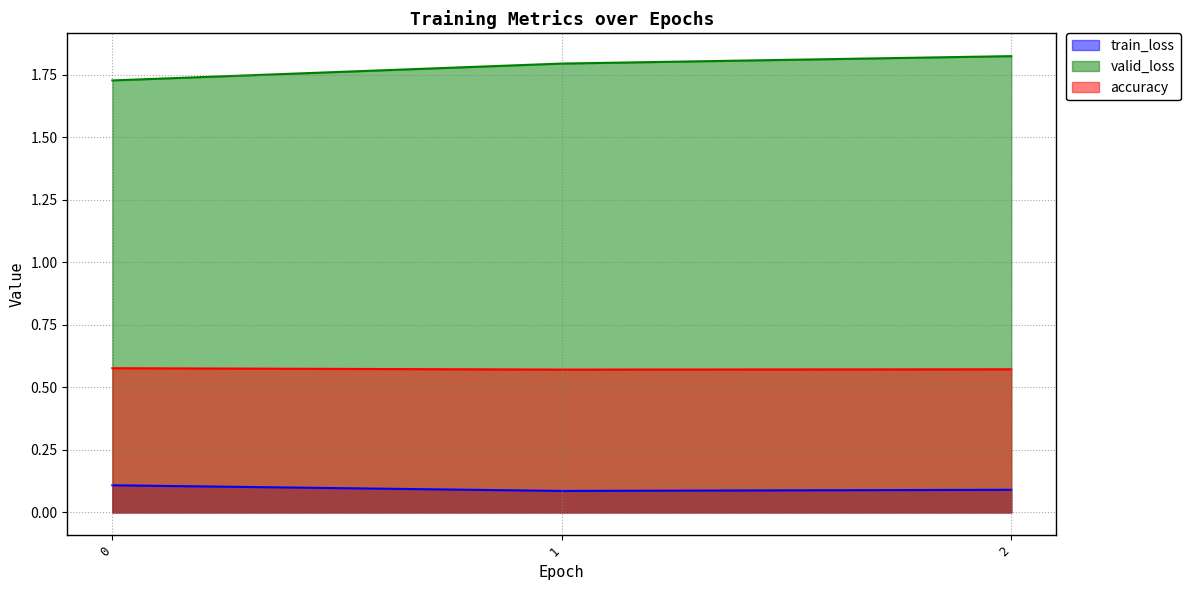

List the series in order of their peak value, highest first.

valid_loss, accuracy, train_loss